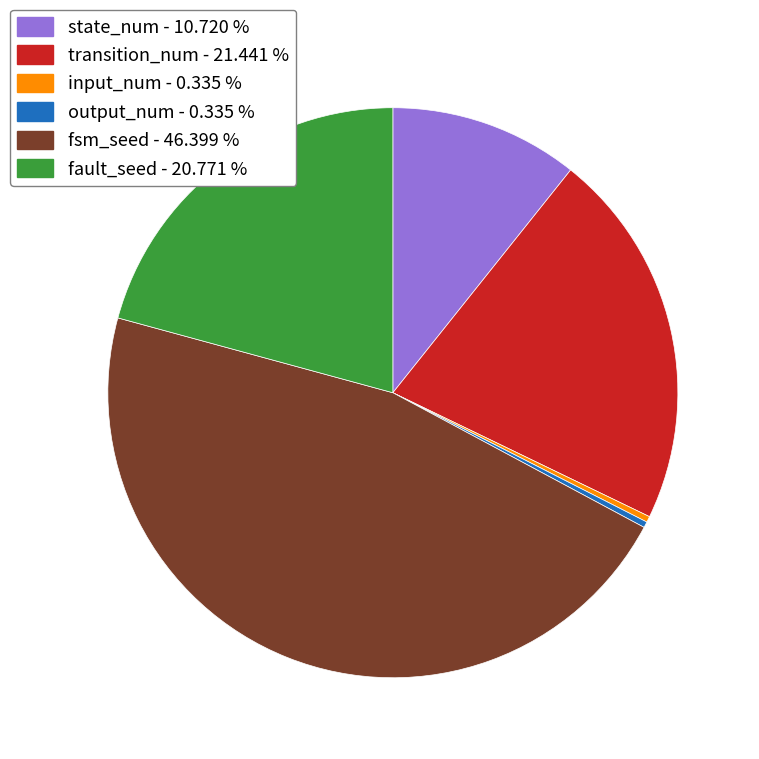

Do output_num - 0.335 % and input_num - 0.335 % together represent more than half of the pie?

No